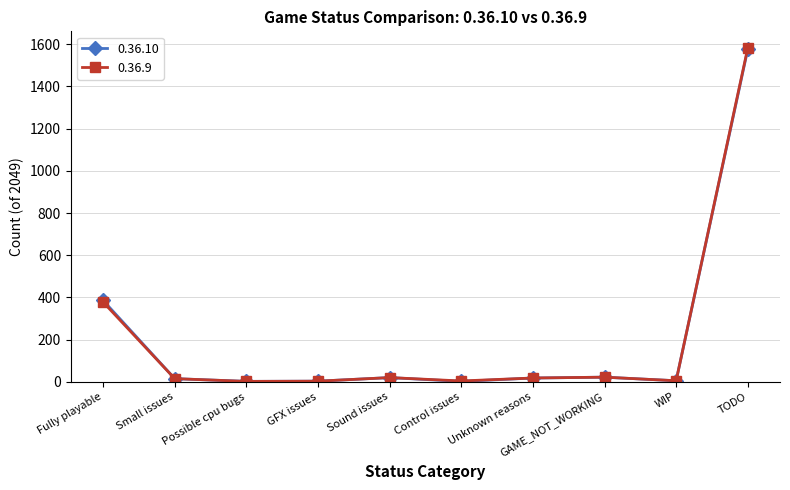

True or false: 0.36.9 has a value of 378 at Fully playable.

True